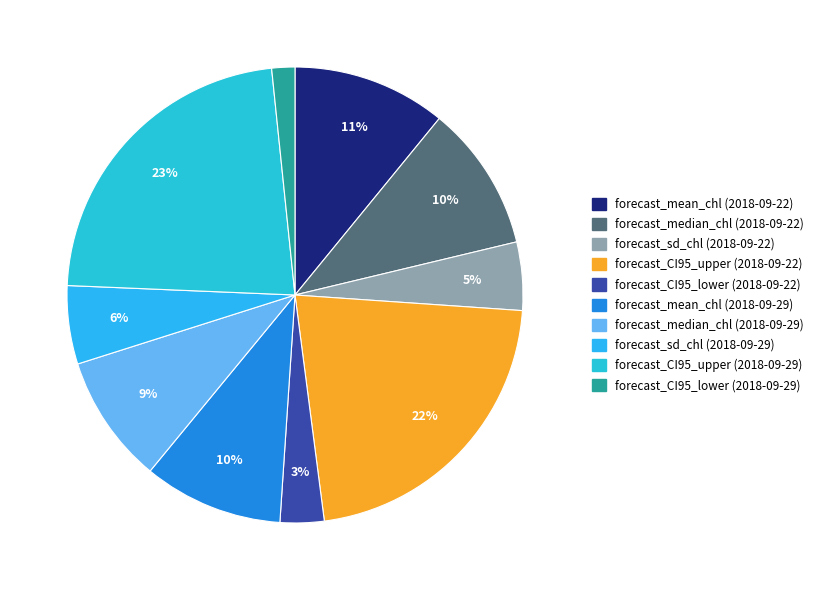

What is the smallest slice in the pie chart?

forecast_CI95_lower (2018-09-29)